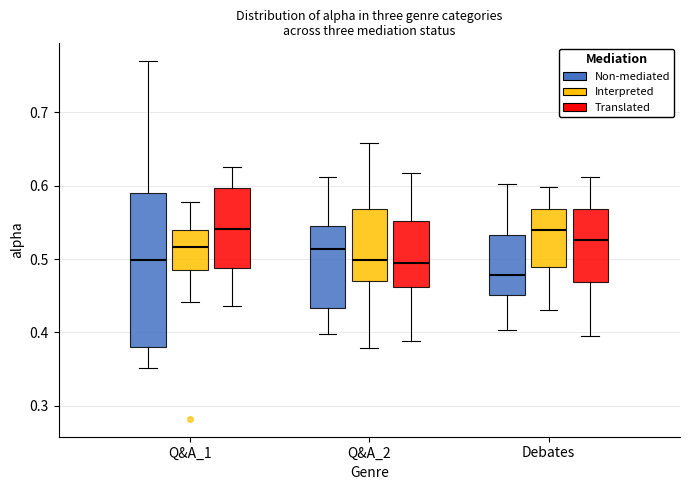

Which box is the tallest, from its lower edge to its upper edge?

Q&A_1 (Non-mediated)